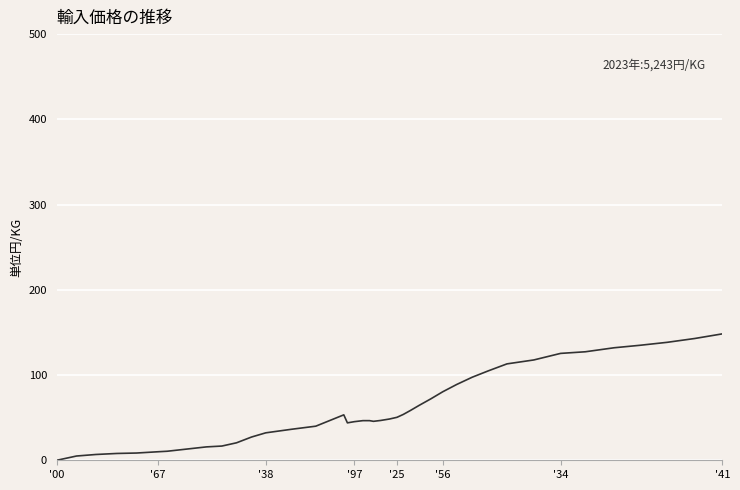

What is the greatest value displayed?

148.3